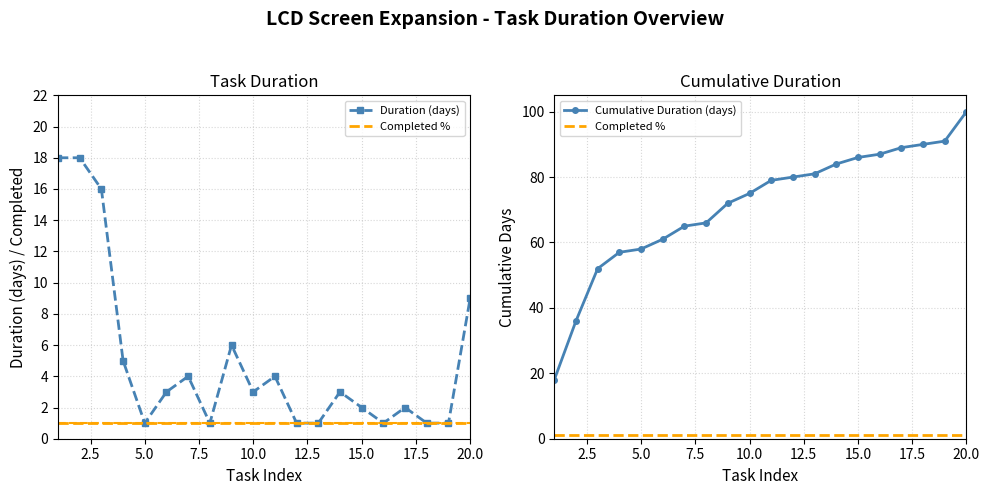

Count the number of data series in this chart.

3